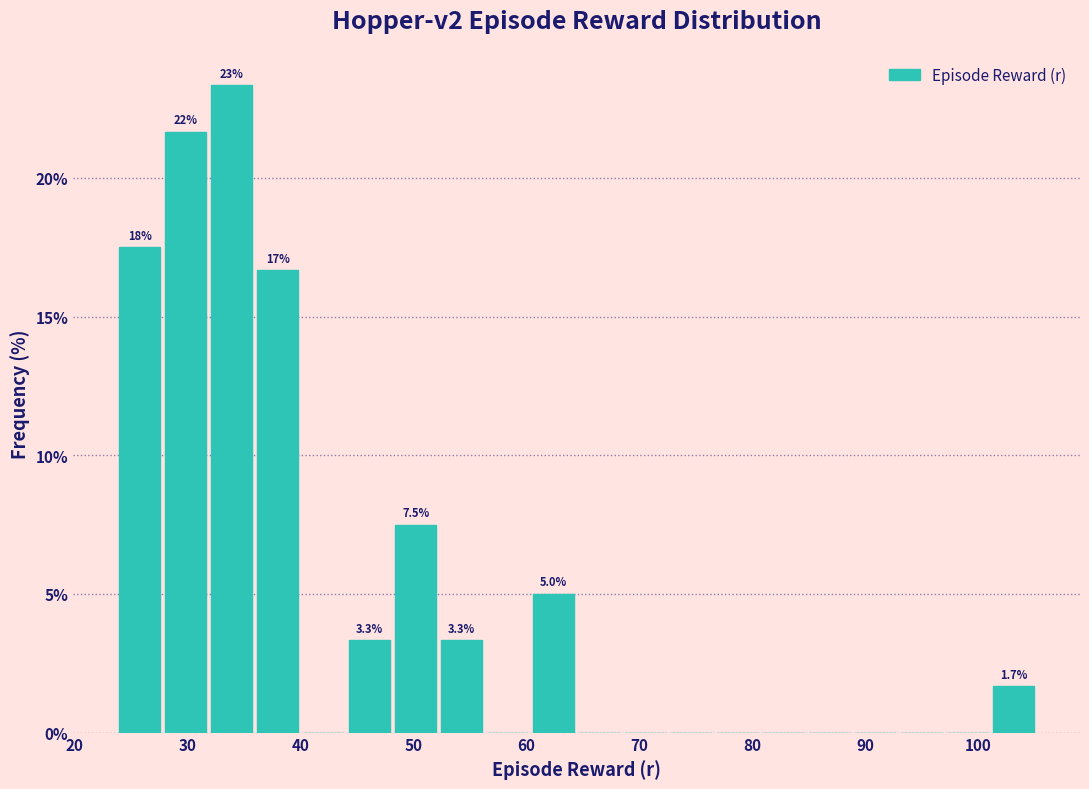

Over which range of the x-axis is the bar tallest?

32 to 36